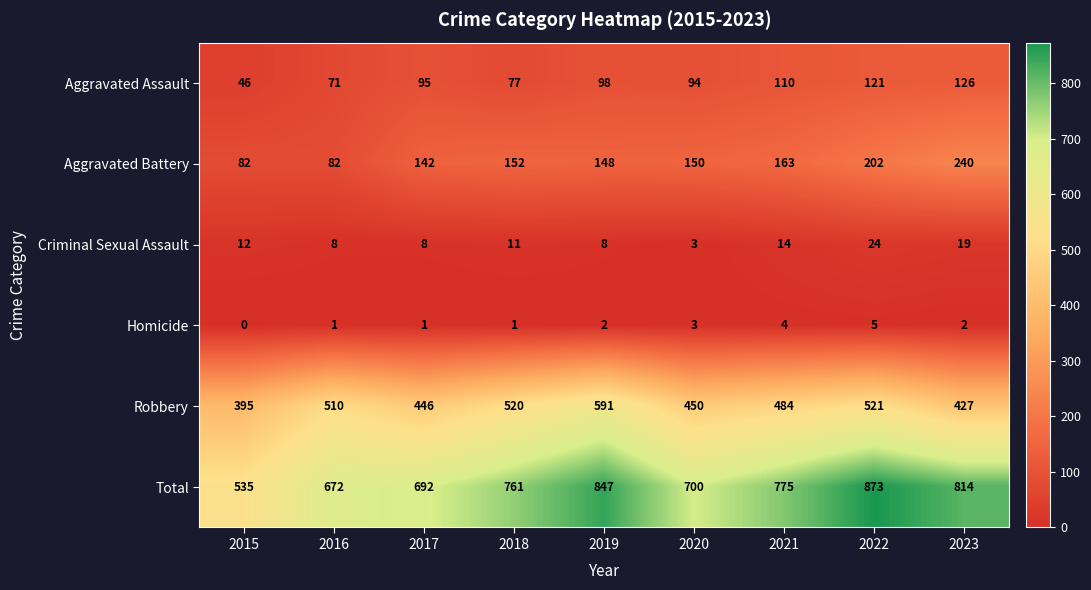

What is the minimum value for Aggravated Assault?

46